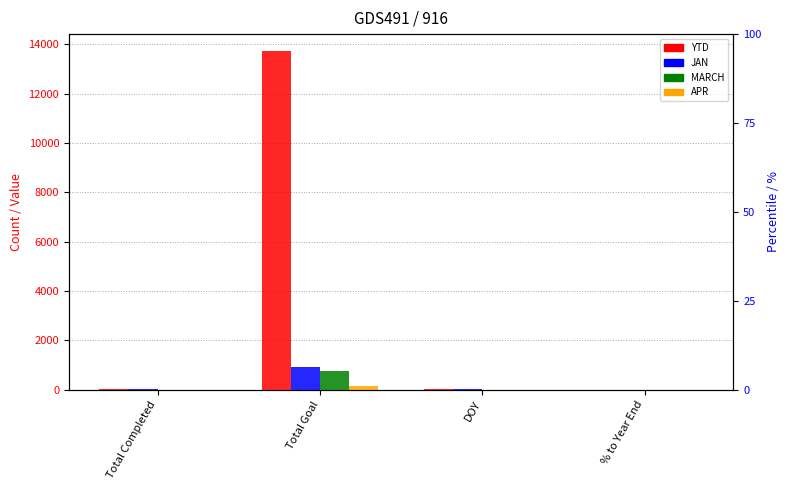

Is it true that MARCH equals -330 at DOY?

False